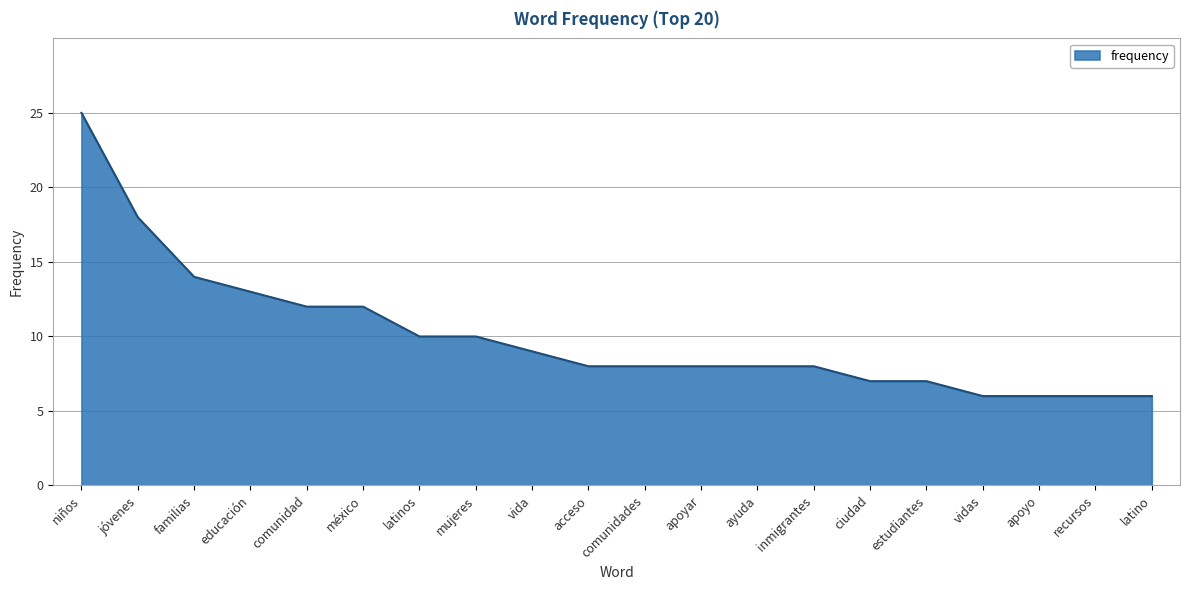

Reading left to right, transcribe all the data shown in this chart.

niños=25	jóvenes=18	familias=14	educación=13	comunidad=12	méxico=12	latinos=10	mujeres=10	vida=9	acceso=8	comunidades=8	apoyar=8	ayuda=8	inmigrantes=8	ciudad=7	estudiantes=7	vidas=6	apoyo=6	recursos=6	latino=6